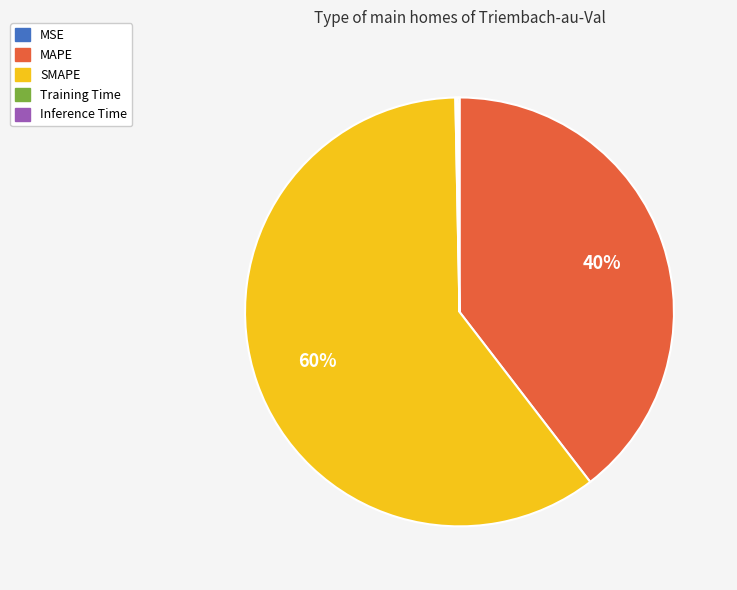

What percentage is the MAPE slice, to the nearest percent?

40%